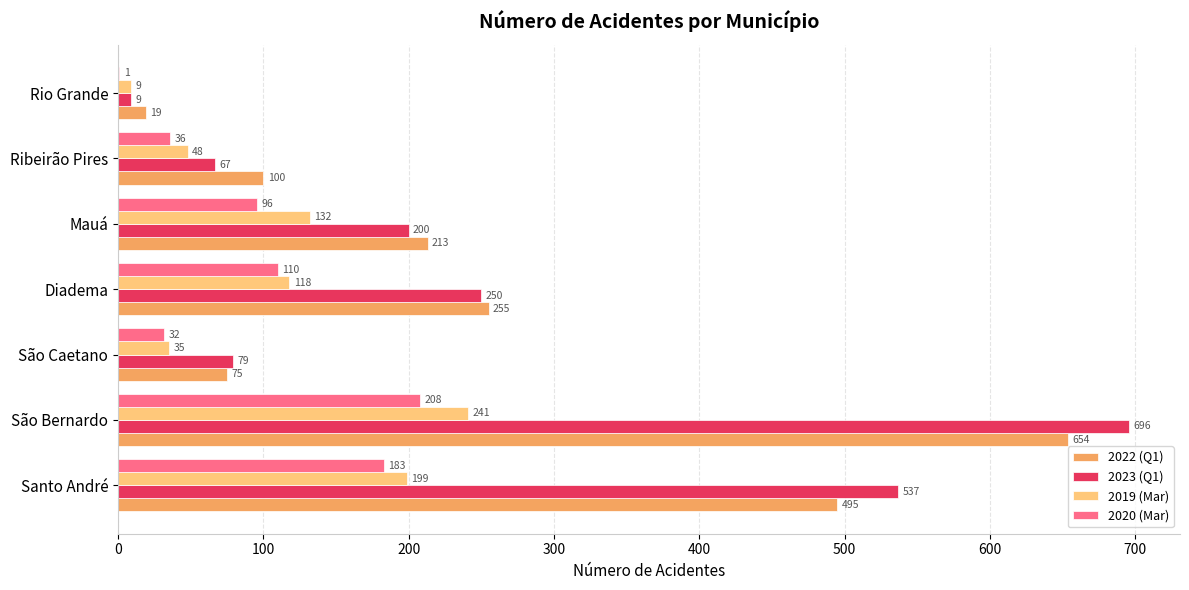

What is the sum of the 2020 (Mar) values at Rio Grande and São Caetano?

33